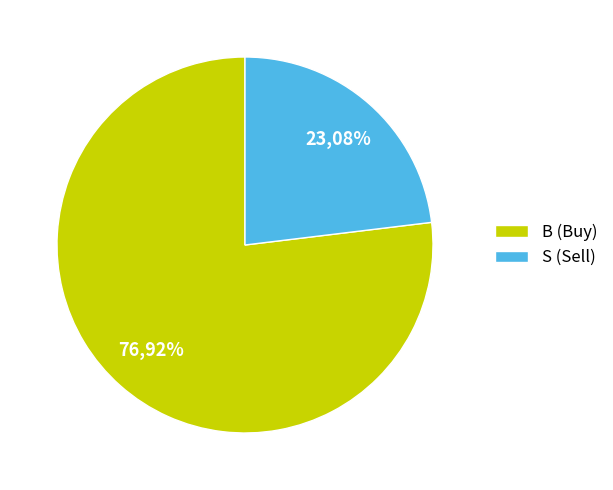

The S slice represents 37% of the pie. True or false?

False